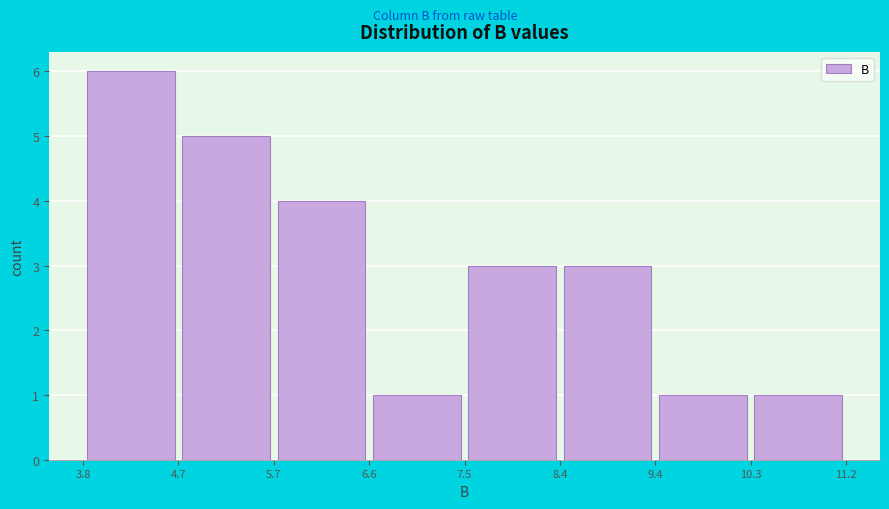

Reading left to right, transcribe this chart: for each bar, give the range it covers on the x-axis and its height. The values are not printed on the chart, so give them approximately, as read against the axis.

3.8 to 4.7: 6
4.7 to 5.7: 5
5.7 to 6.6: 4
6.6 to 7.5: 1
7.5 to 8.4: 3
8.4 to 9.4: 3
9.4 to 10.3: 1
10.3 to 11.2: 1